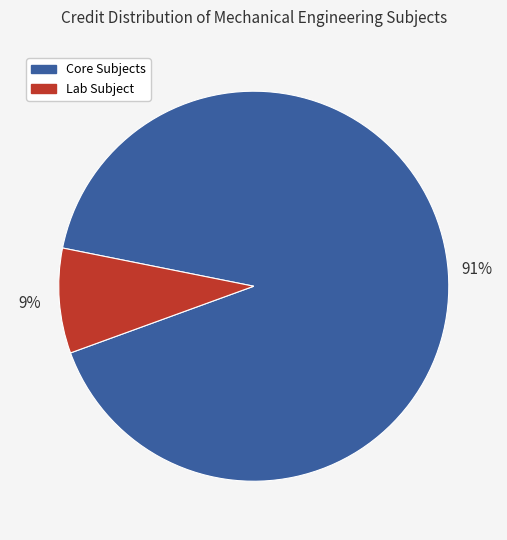

To the nearest percent, what portion does Core Subjects represent?

91%